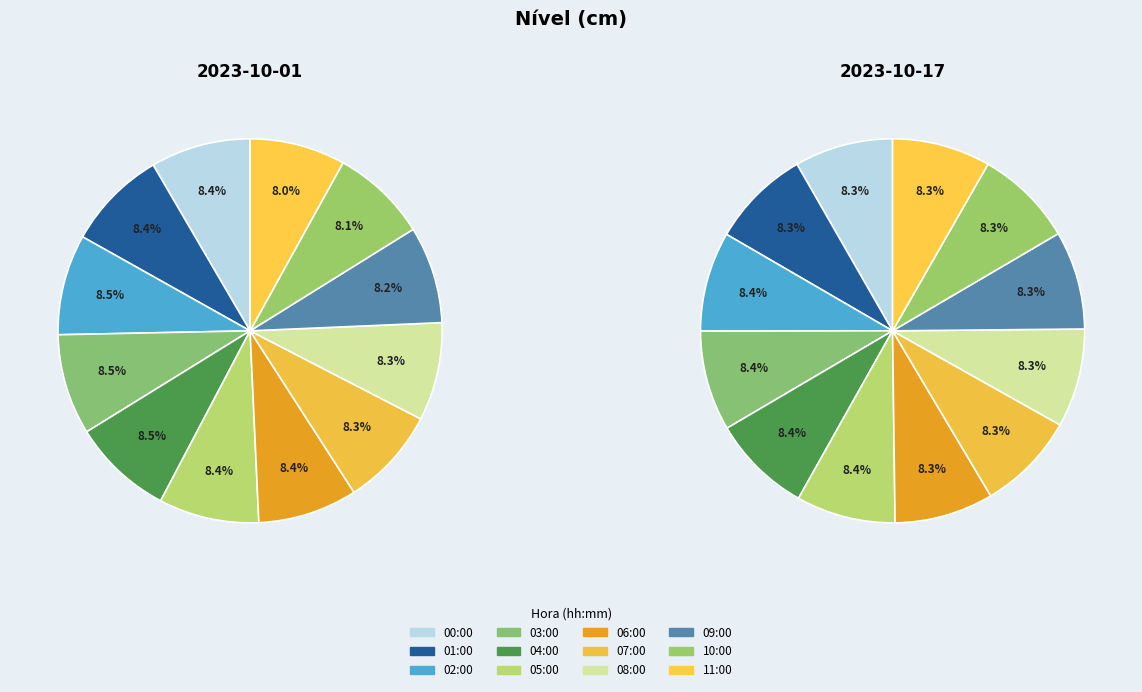

What portion of the pie excludes 03:00?

91.5%